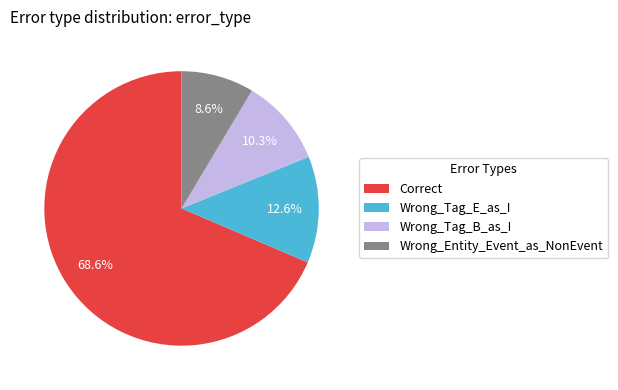

Do Wrong_Entity_Event_as_NonEvent and Correct together represent more than half of the pie?

Yes